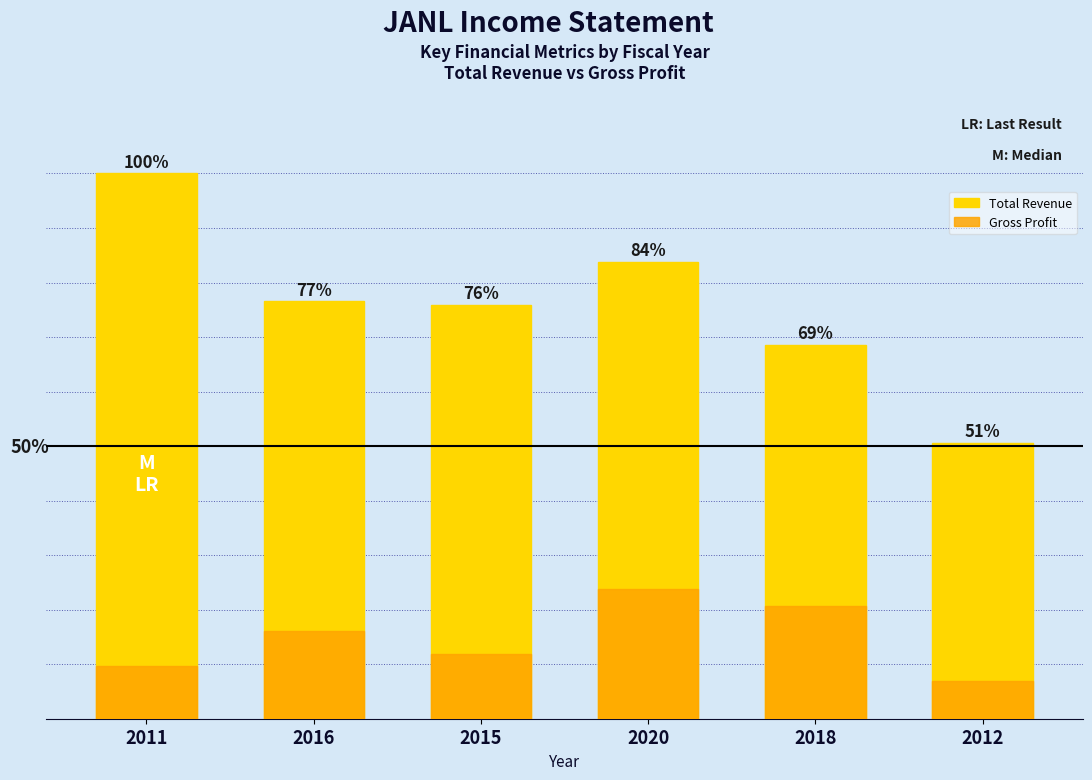

What is the label of the 6th bar from the right?

2011